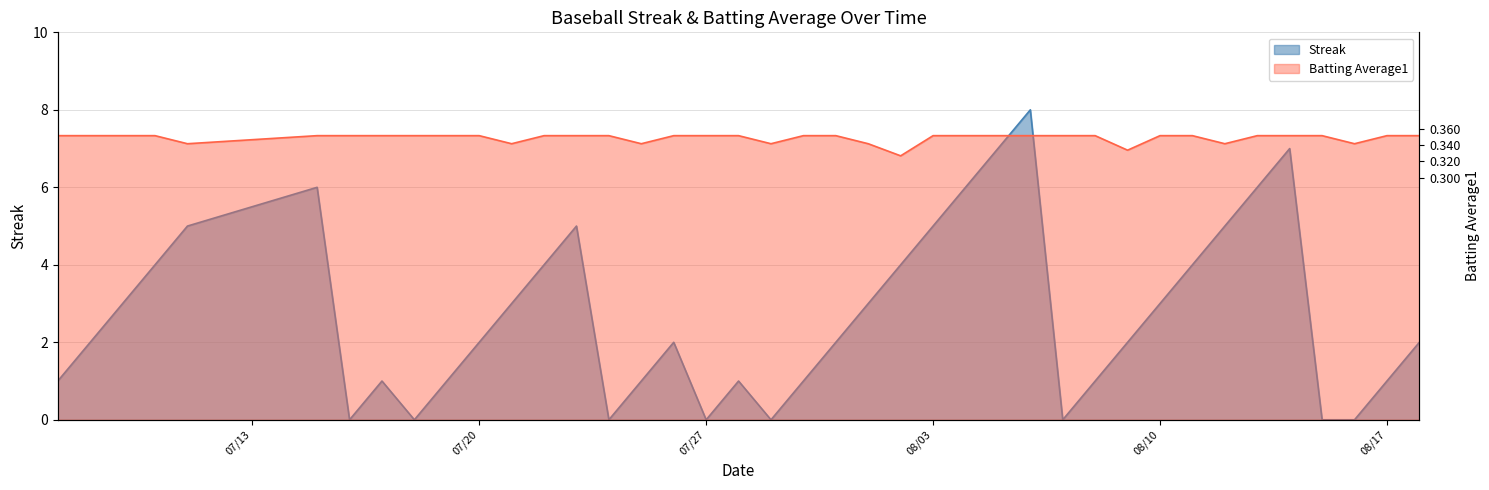

What is the sum of the Streak values at 2010-08-12 and 2010-08-07?

5.0